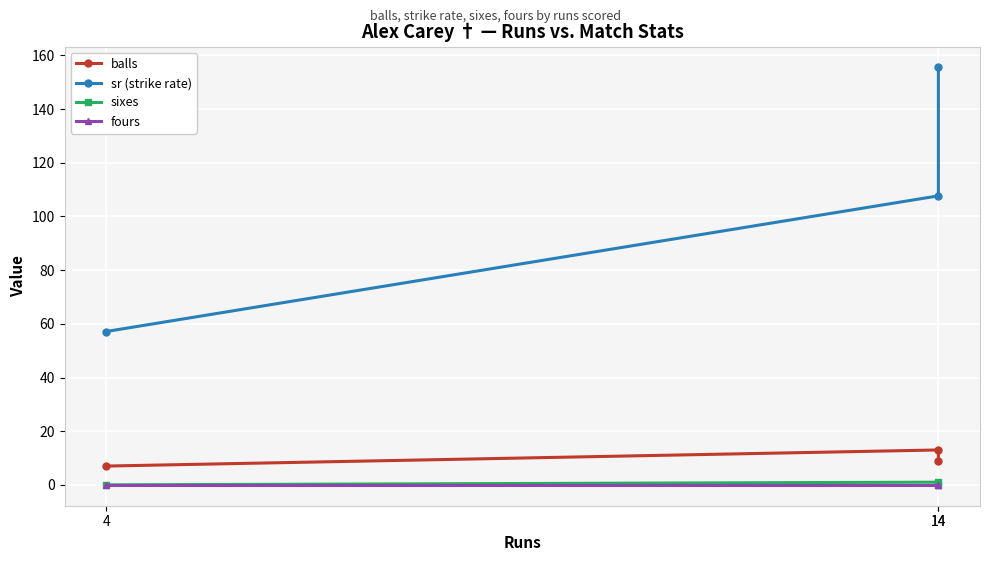

What is the difference between the sr (strike rate) values at 14 and 14?

47.9